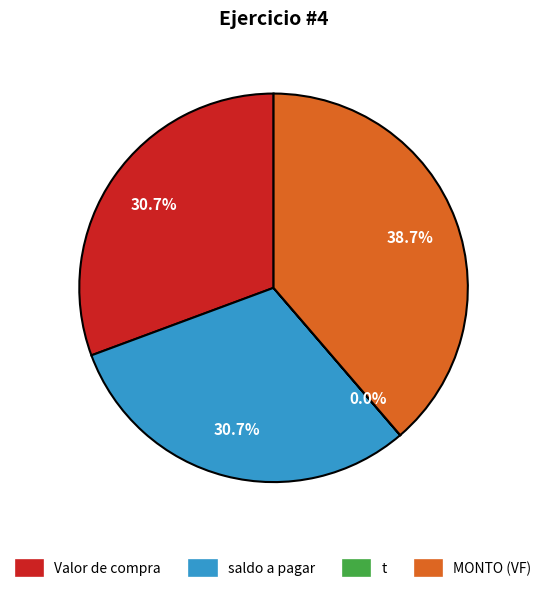

Is there a majority slice in this chart?

No